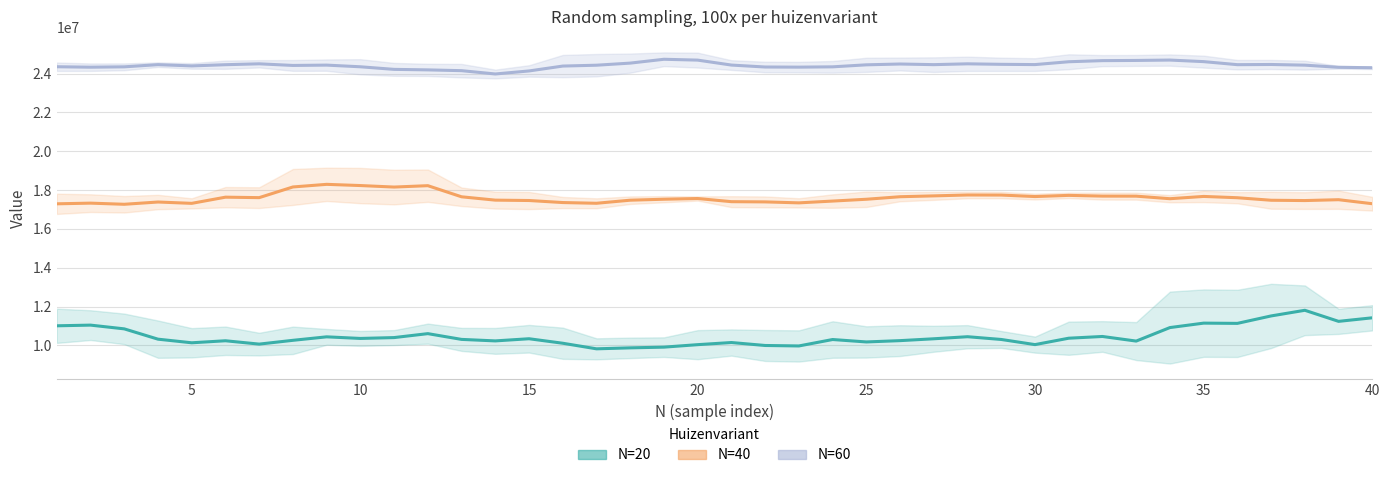

Reading right to left, list all the values displayed in this chart.

N=20: 11418975.0	11235363.8	11806215.0	11514894.0	11131428.0	11144118.0	10915101.0	10219056.0	10456548.0	10367079.0	10037115.0	10302060.0	10444287.0	10337994.0	10242099.0	10174590.0	10299372.0	9968013.0	9992163.0	10144407.0	10034634.0	9906849.0	9870111.0	9820014.0	10107801.0	10339848.0	10228437.0	10305711.0	10602558.0	10399479.0	10355274.0	10437864.0	10258176.0	10062930.0	10235499.0	10131195.0	10317660.0	10848816.0	11041605.0	11006625.0
N=40: 17297626.7	17504746.2	17460457.0	17476392.0	17606412.0	17673198.0	17555961.0	17687622.0	17689878.0	17727888.0	17666982.0	17743749.0	17748012.0	17701869.0	17658021.0	17527740.0	17434071.0	17341821.0	17391591.0	17403159.0	17565897.0	17529384.0	17479260.0	17320659.0	17358045.0	17462805.0	17482344.0	17654088.0	18227355.0	18156150.0	18233946.0	18296001.0	18160989.0	17610801.0	17634897.0	17316459.0	17385435.0	17268441.0	17327681.2	17292770.0
N=60: 24305053.3	24327490.0	24438059.0	24472566.0	24462906.0	24619791.0	24700458.0	24681030.0	24671226.0	24613800.0	24467151.0	24480819.0	24507030.0	24464073.0	24497175.0	24454893.0	24351399.0	24335766.0	24342522.0	24442839.0	24697626.0	24741318.0	24543627.0	24435330.0	24391137.0	24139437.0	23983578.0	24153906.0	24194406.0	24220902.0	24354201.0	24440280.0	24423297.0	24507636.0	24461184.0	24399099.0	24464160.0	24351768.0	24333405.0	24356305.0